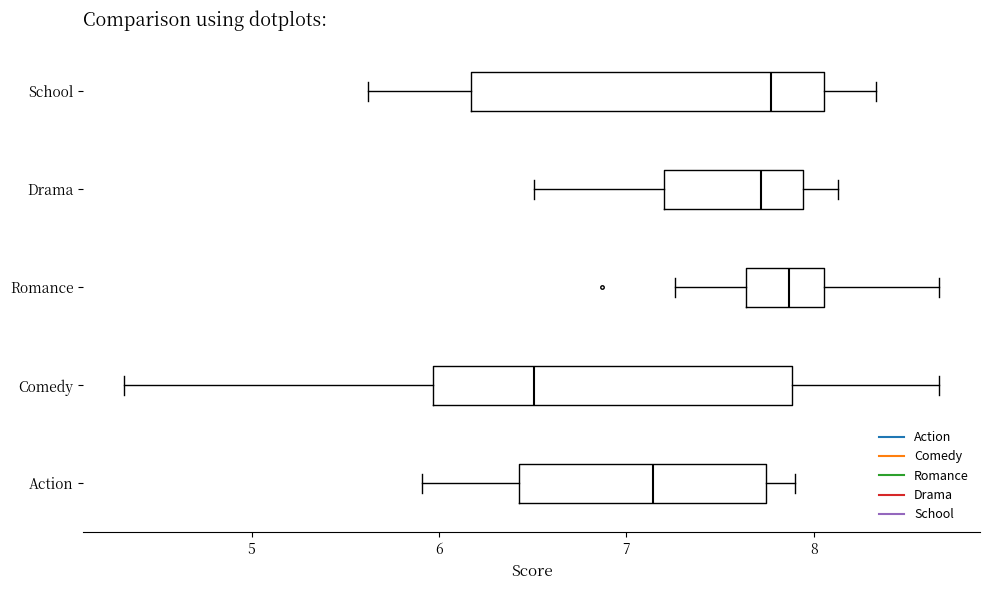

Which box's median line is the furthest to the right?

Romance